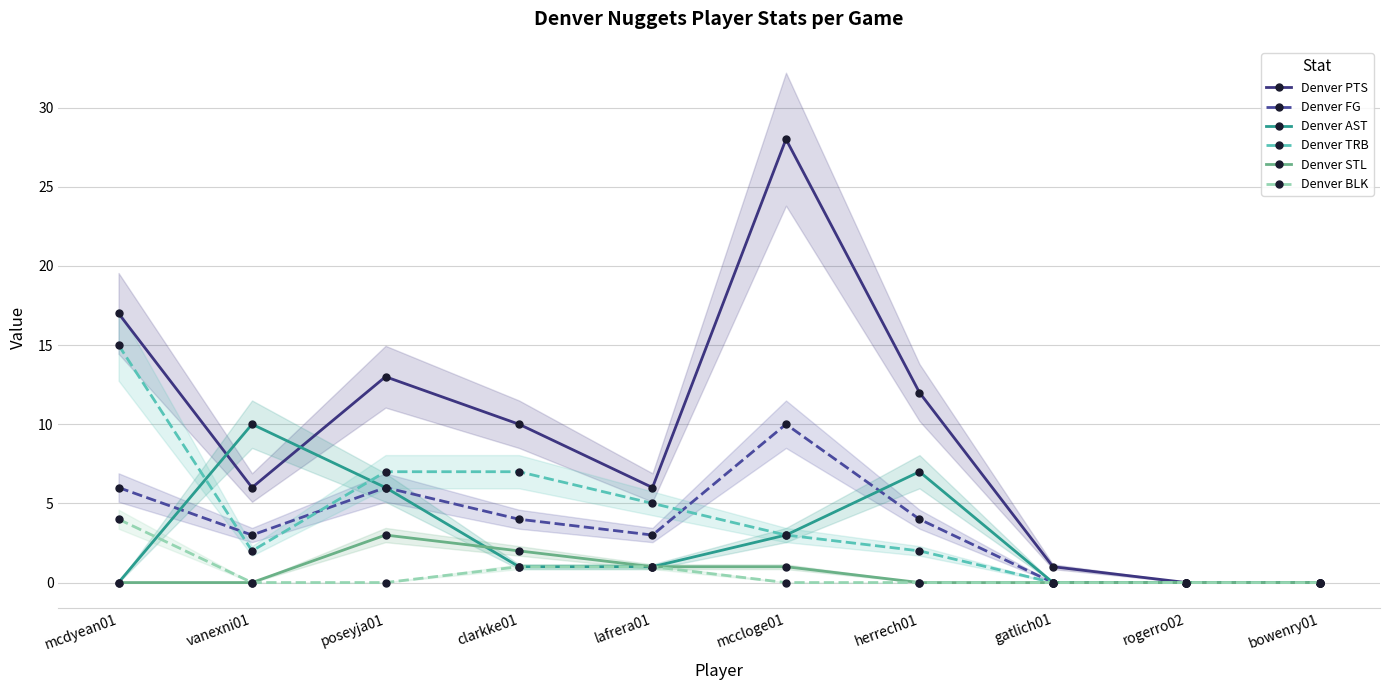

What position from the right is poseyja01?

8